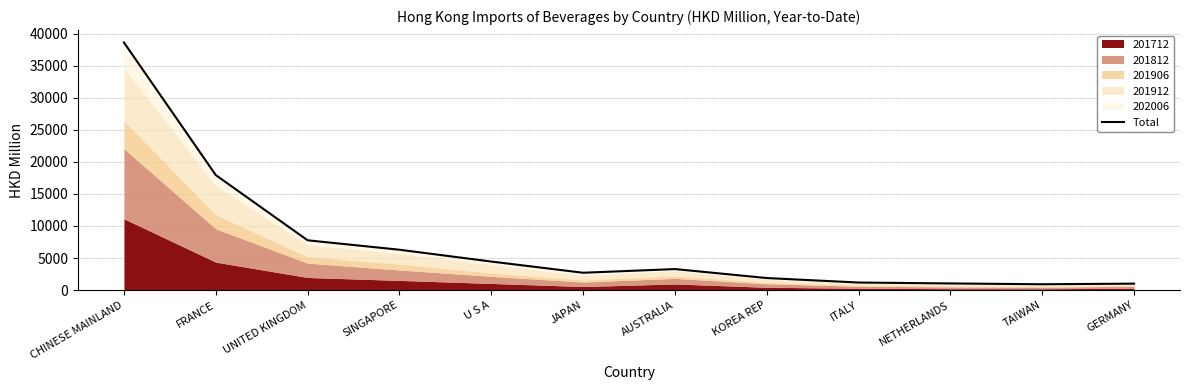

List the labels in order of value, largest first.

CHINESE MAINLAND, FRANCE, UNITED KINGDOM, SINGAPORE, U S A, AUSTRALIA, JAPAN, KOREA REP, ITALY, NETHERLANDS, GERMANY, TAIWAN